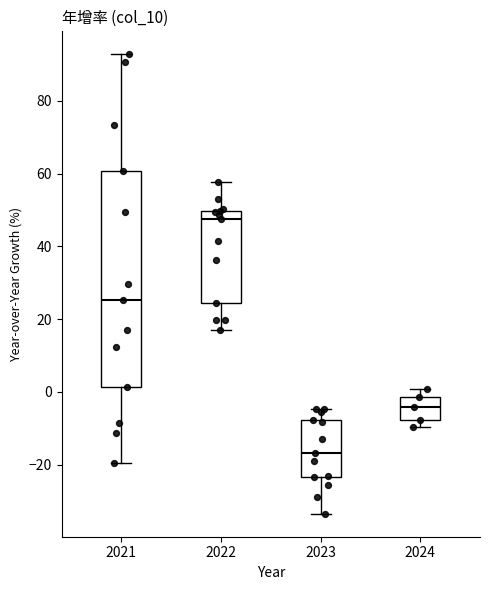

Reading left to right, transcribe this box plot: for each box, give where its median line is, the range the box spans, and where its two whiskers end, as read against the y-axis. The values are not printed on the chart, so give them approximately, as read against the axis.

2021: median 26, box 2 to 60, whiskers -20 to 92
2022: median 48, box 24 to 50, whiskers 18 to 58
2023: median -16, box -24 to -8, whiskers -34 to -4
2024: median -4, box -8 to -2, whiskers -10 to 0